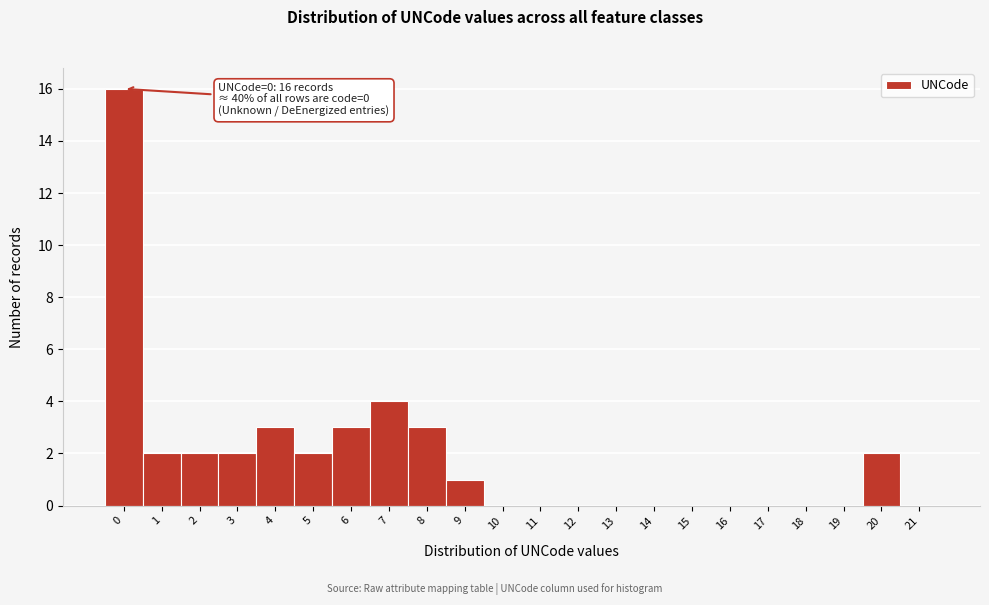

Reading left to right, list all the values displayed in this chart.

0=16	1=2	2=2	3=2	4=3	5=2	6=3	7=4	8=3	9=1	10=0	11=0	12=0	13=0	14=0	15=0	16=0	17=0	18=0	19=0	20=2	21=0